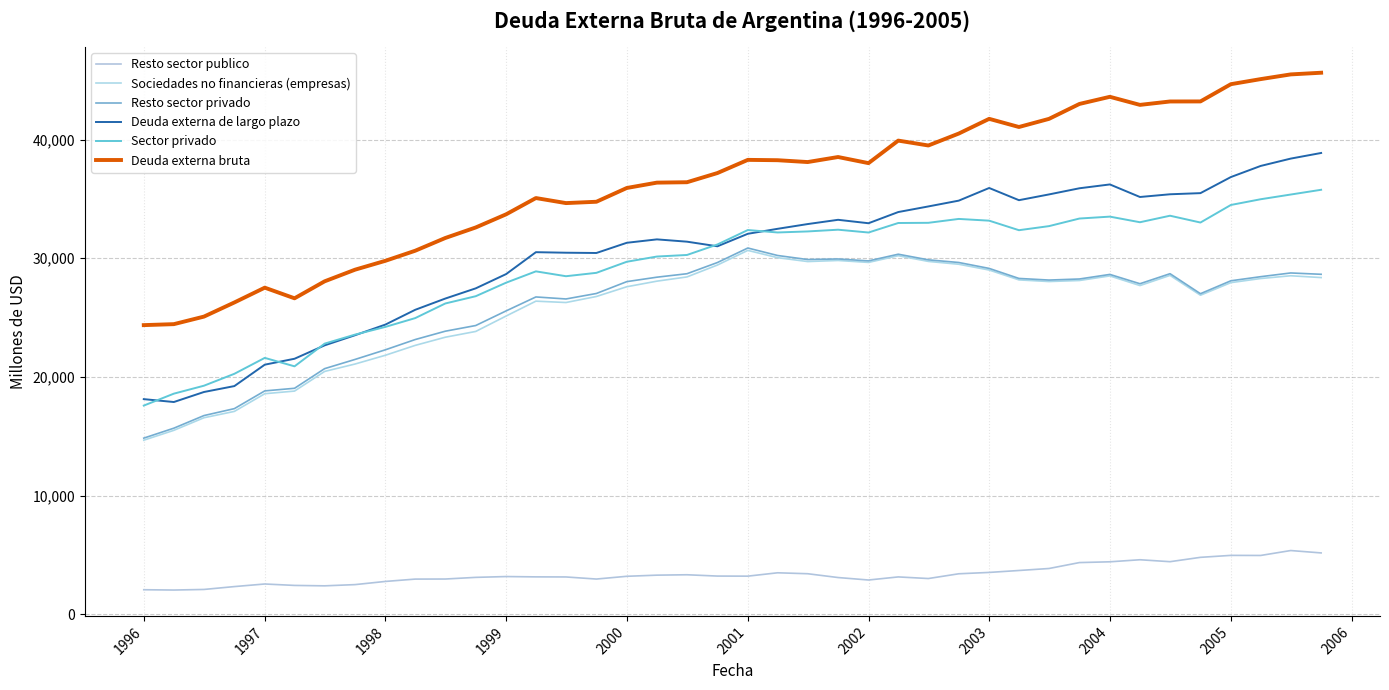

What is the sum of all Sociedades no financieras (empresas) values?

1029896